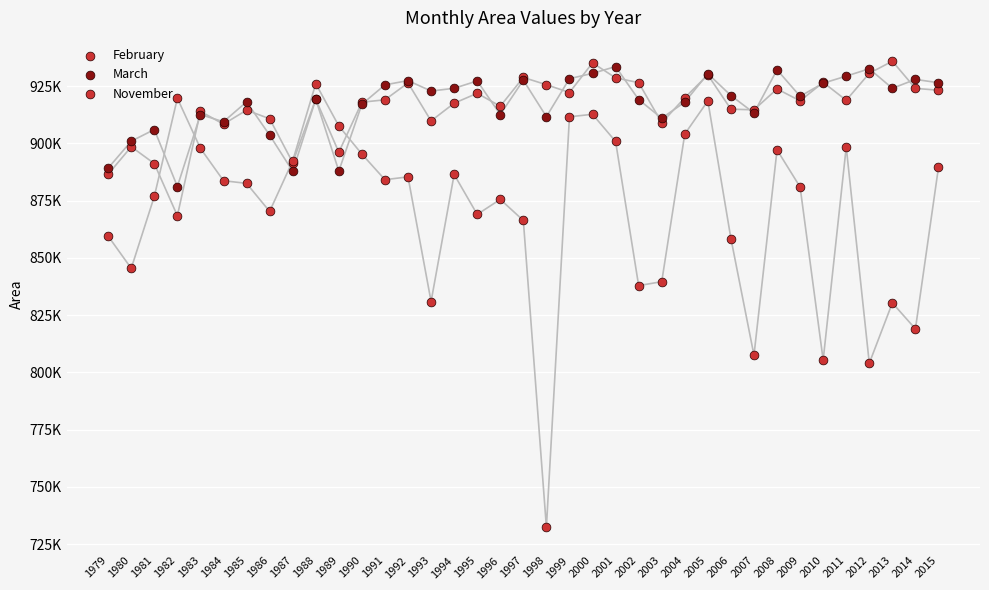

At which category is the sum across all series the highest?

2005